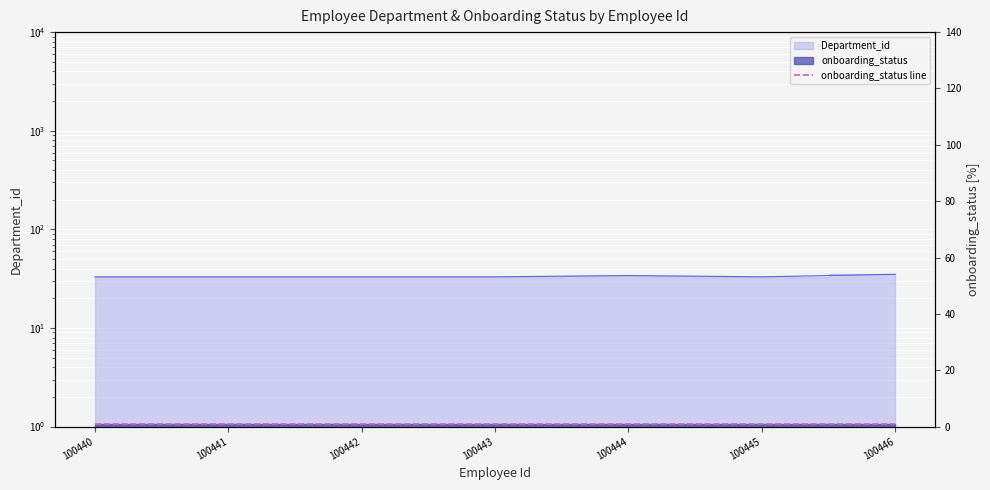

What is the smallest value displayed?

33